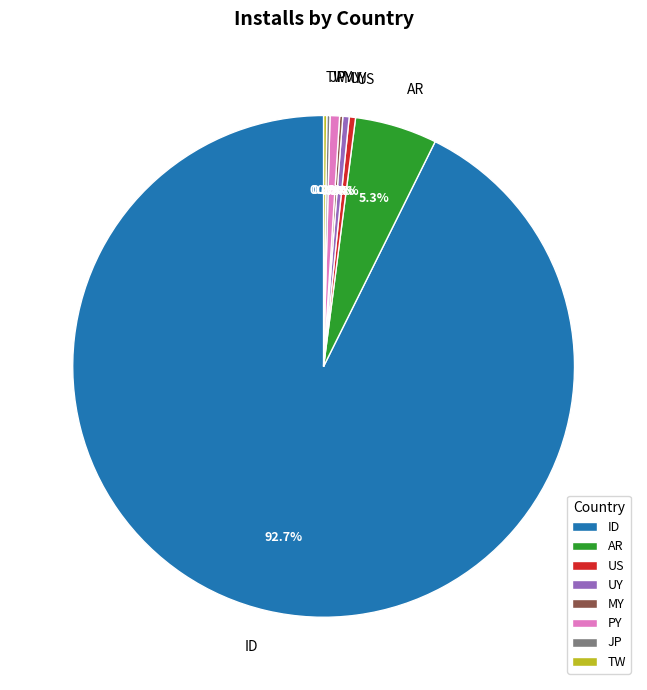

Which slice is the largest?

ID